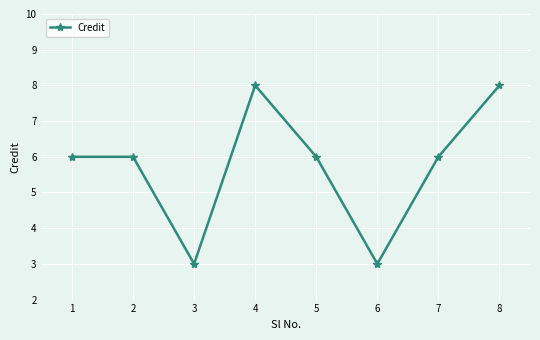

What is the greatest value displayed?

8